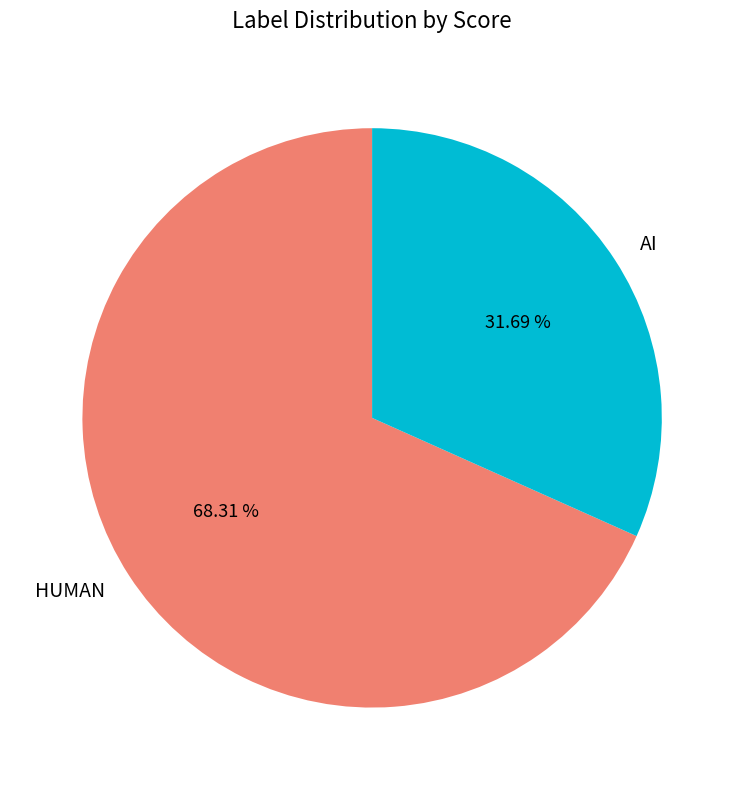

To the nearest percent, what portion does AI represent?

32%